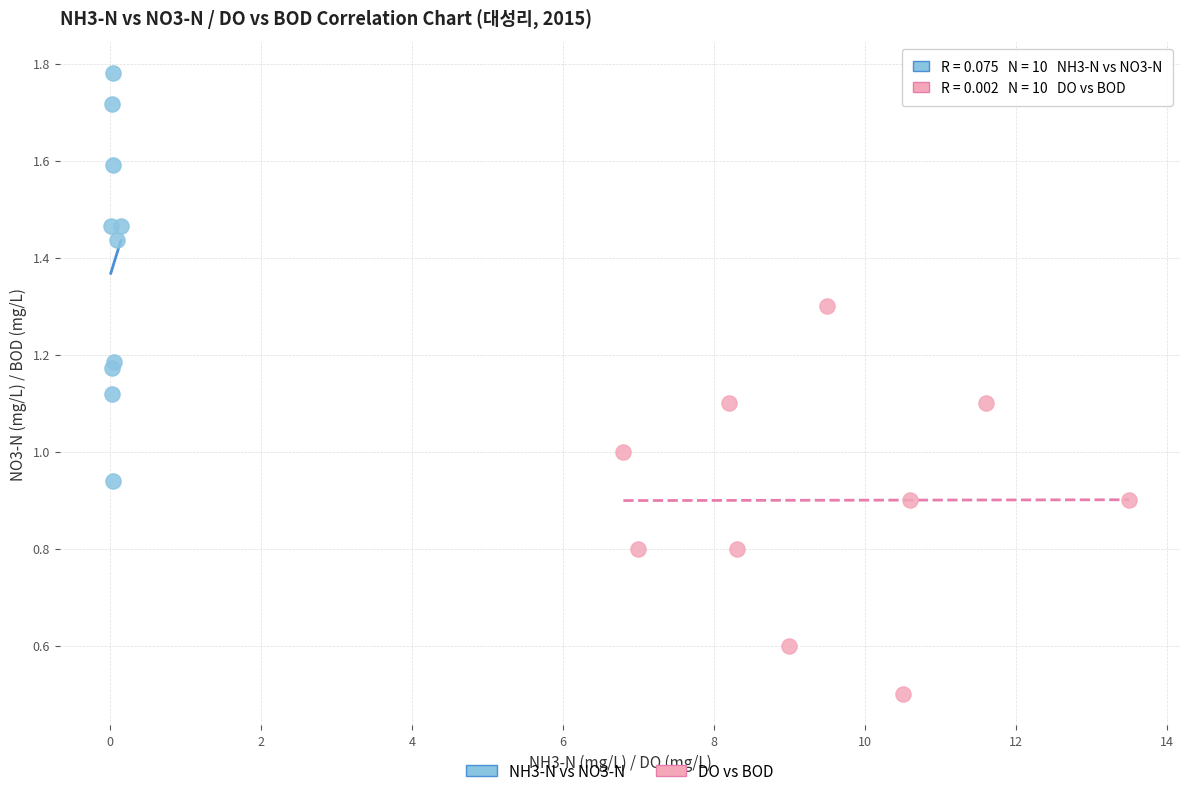

Which series reaches the minimum Y coordinate?

DO vs BOD